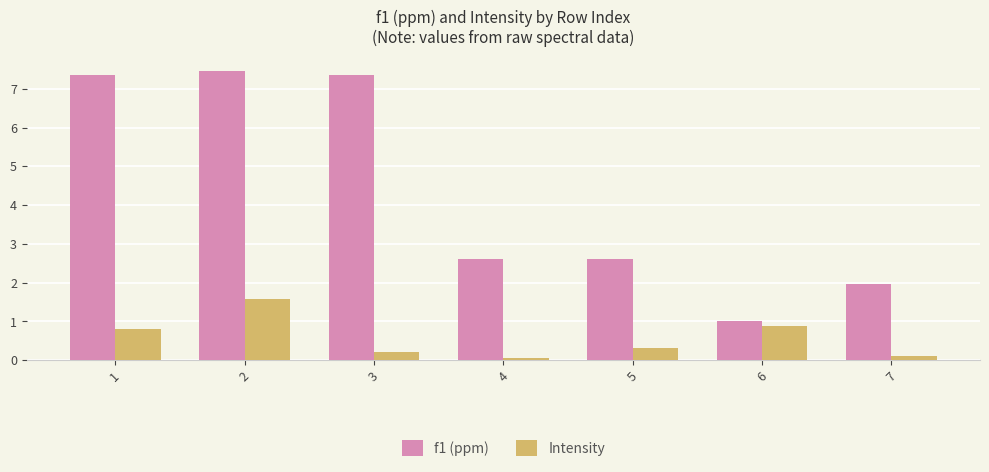

Which series has the widest spread of values?

f1 (ppm)